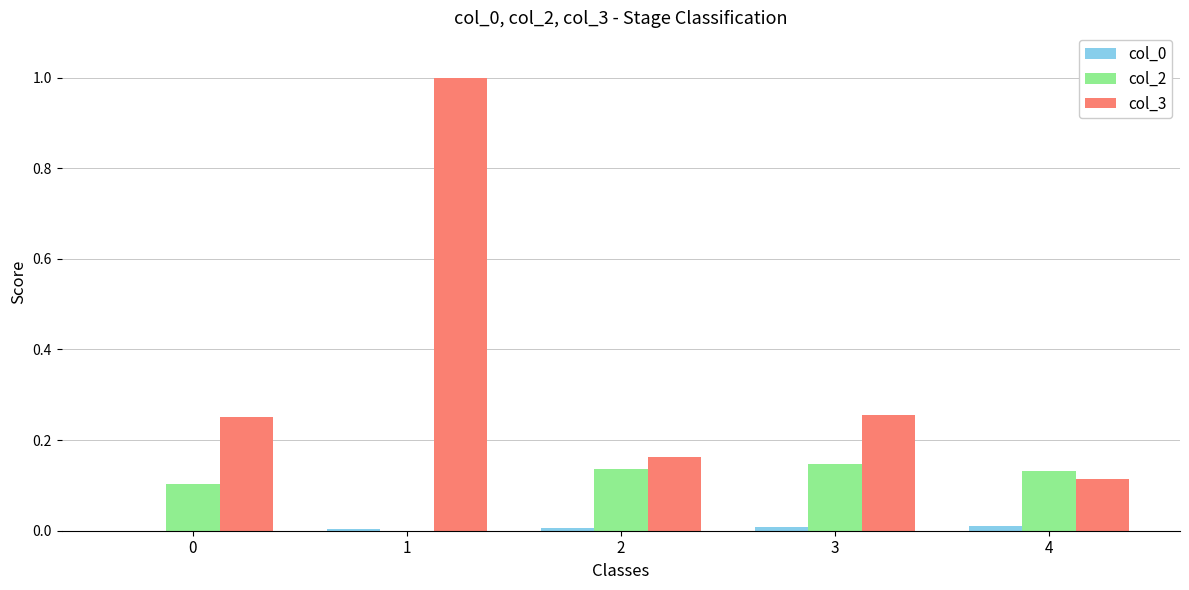

Between 2 and 3, which series saw the biggest shift?

col_3